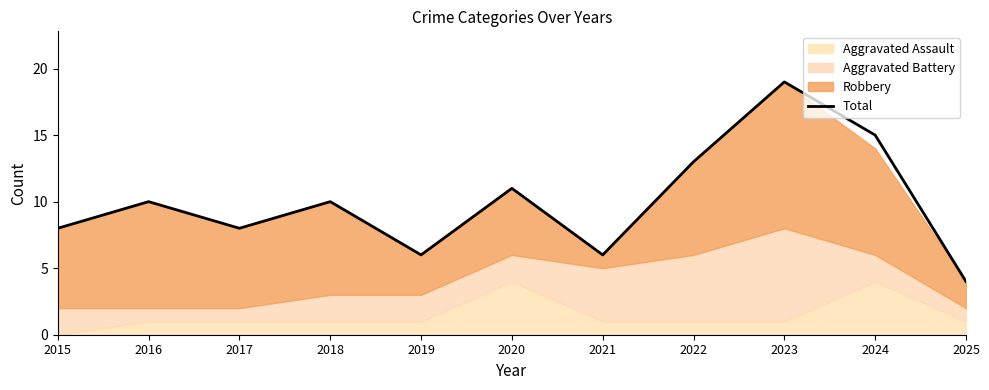

Where is the first local maximum?

2016